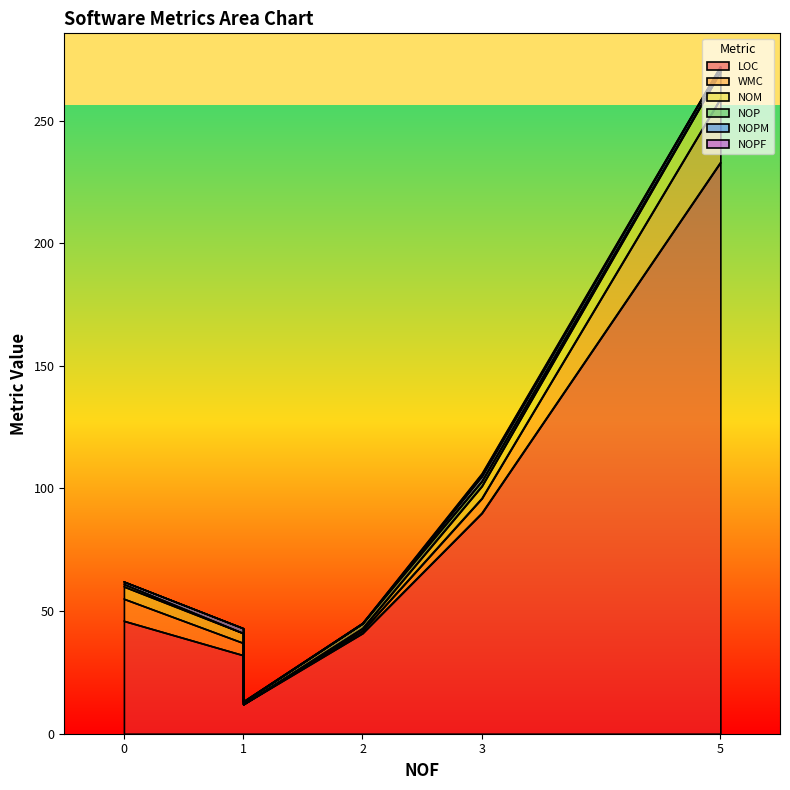

Is it true that NOP equals 1 at Resources?

False